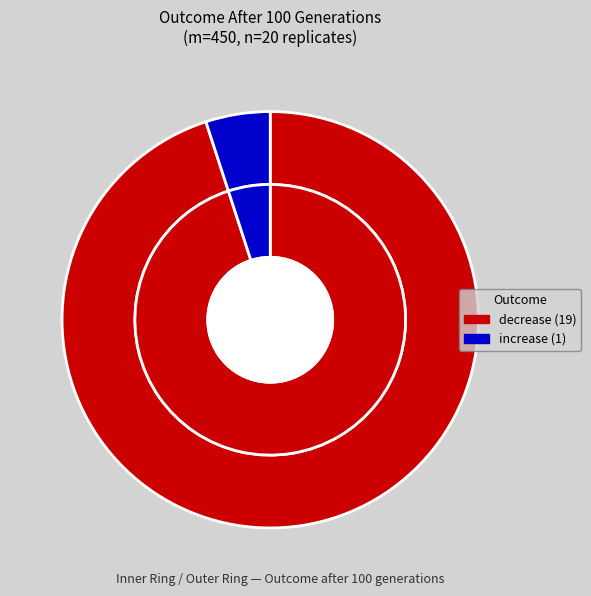

The increase slice represents 13% of the pie. True or false?

False